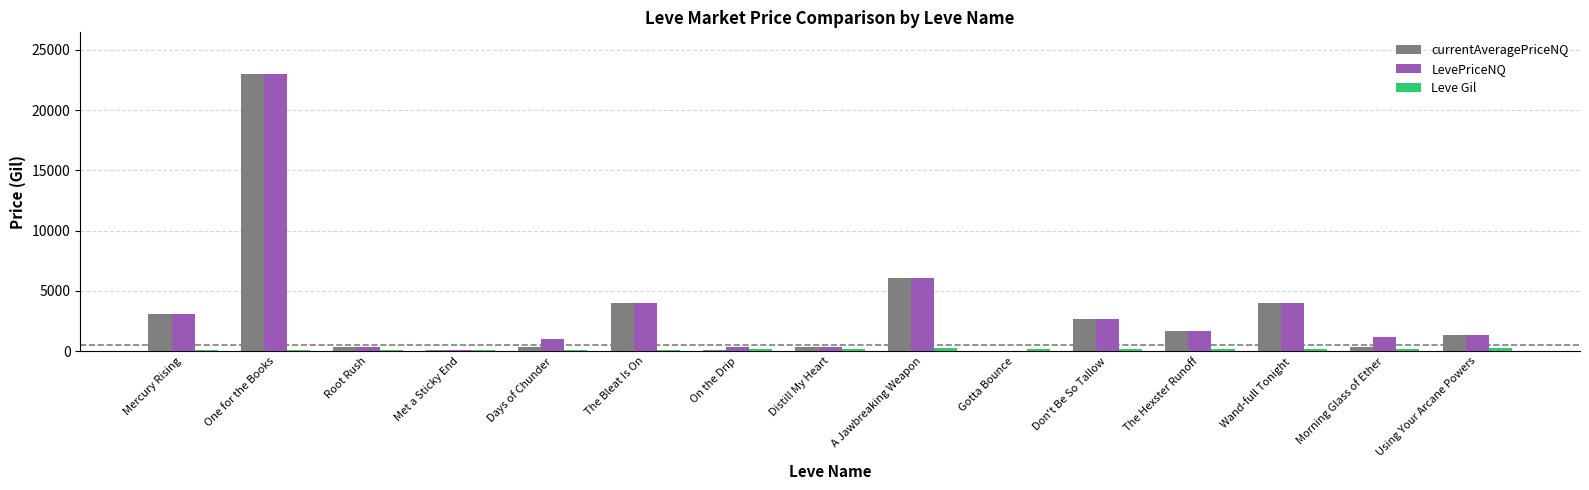

At which category is the sum across all series the highest?

One for the Books